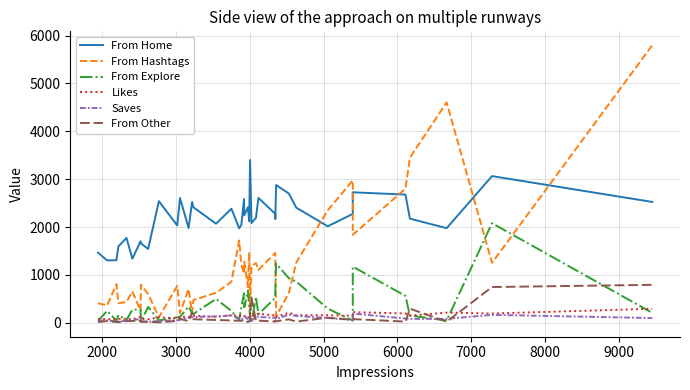

True or false: Saves and From Home intersect in this chart.

False